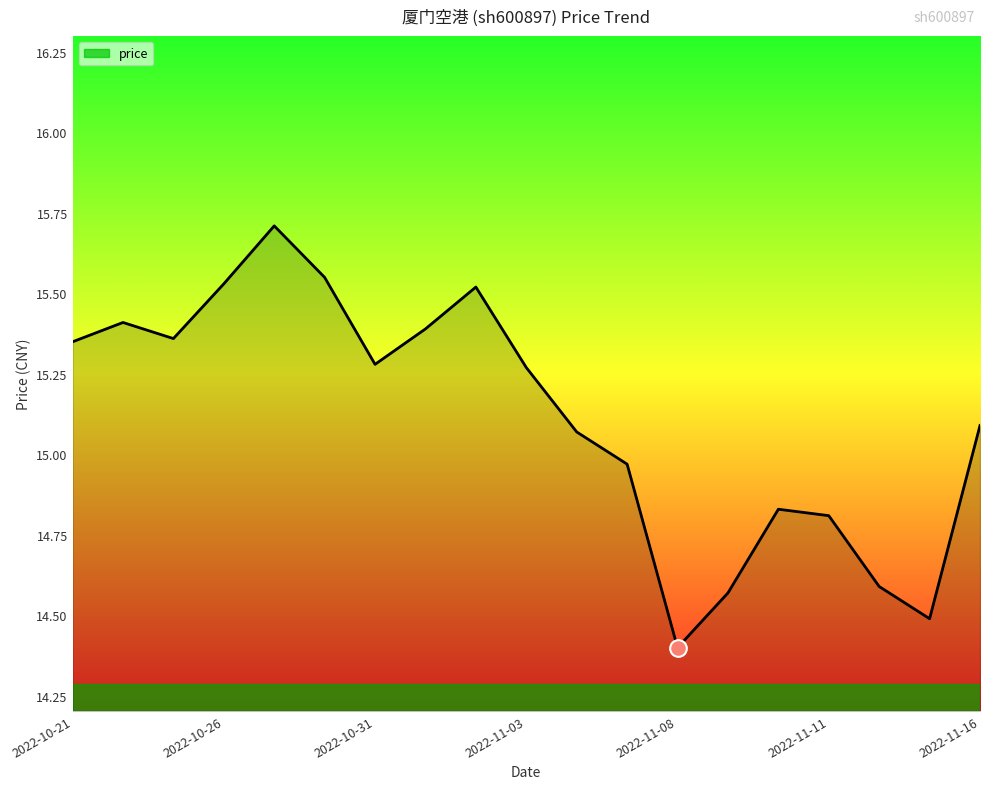

What is the difference between the maximum and minimum values?

1.3